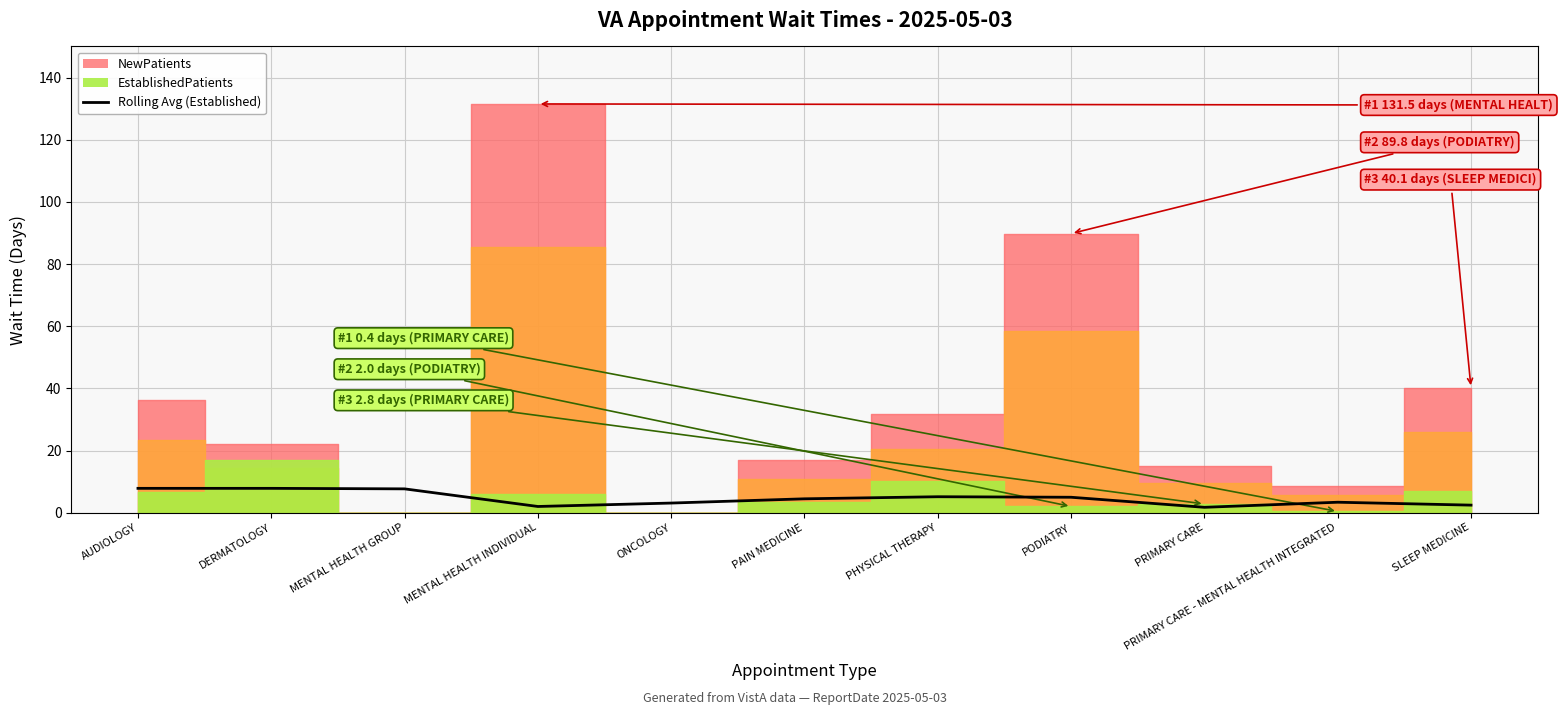

How many values are below 4?

5